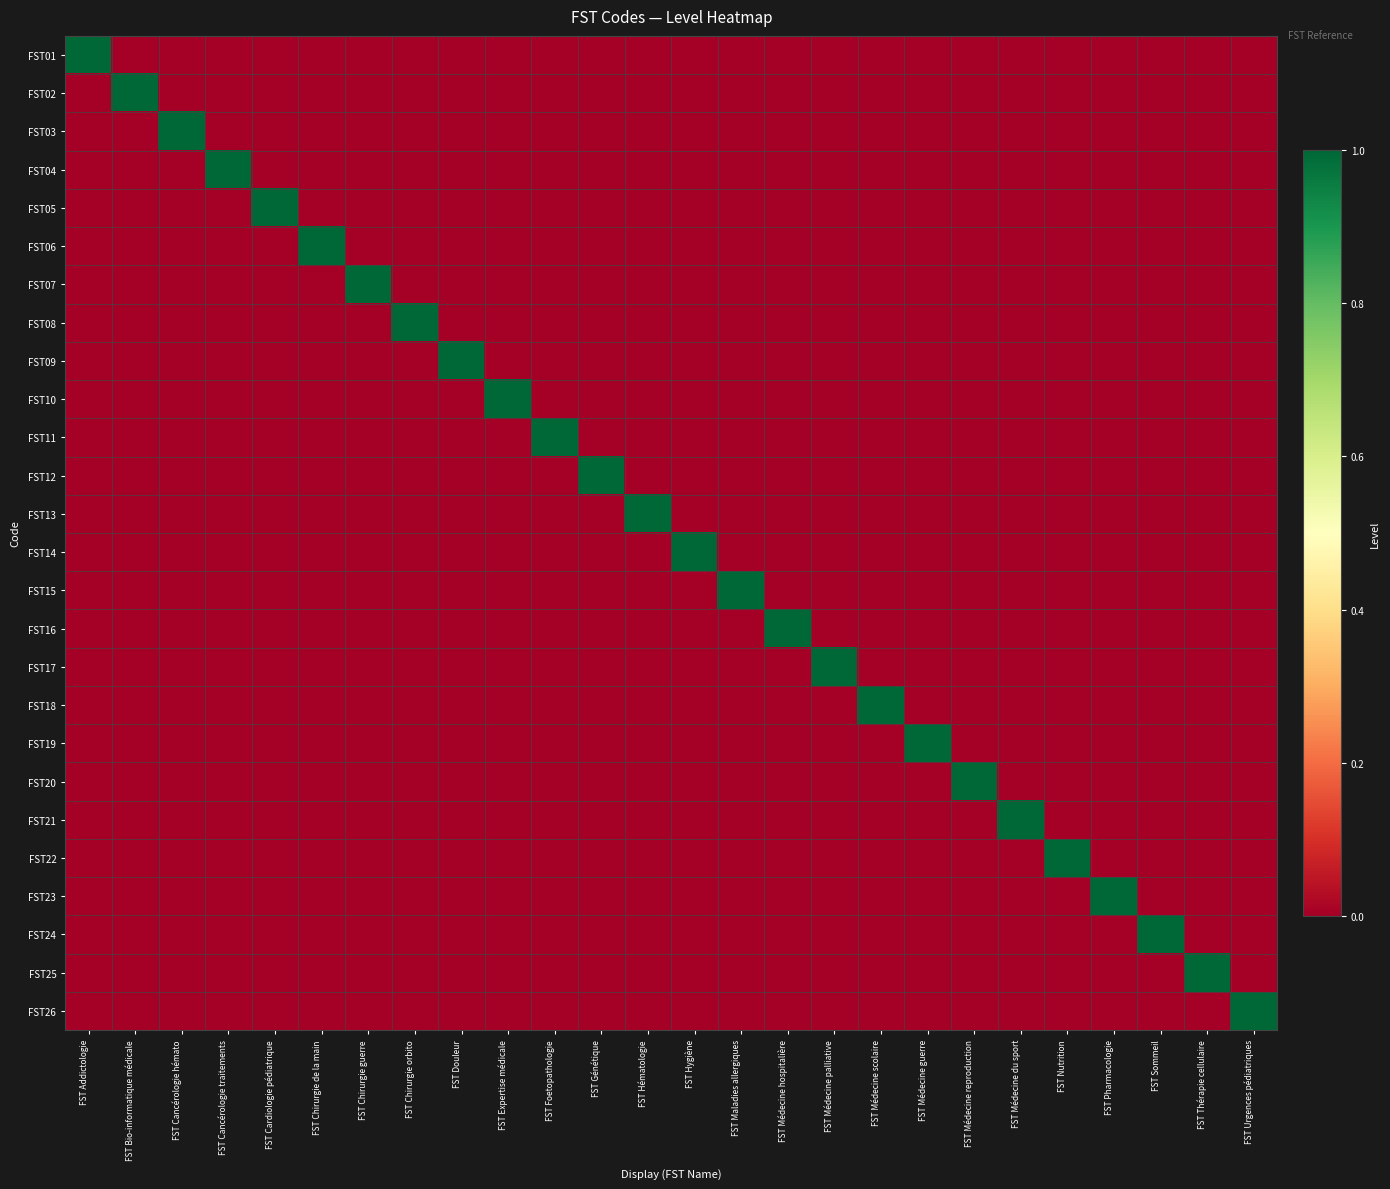

At how many categories does at least one series exceed 0?

26